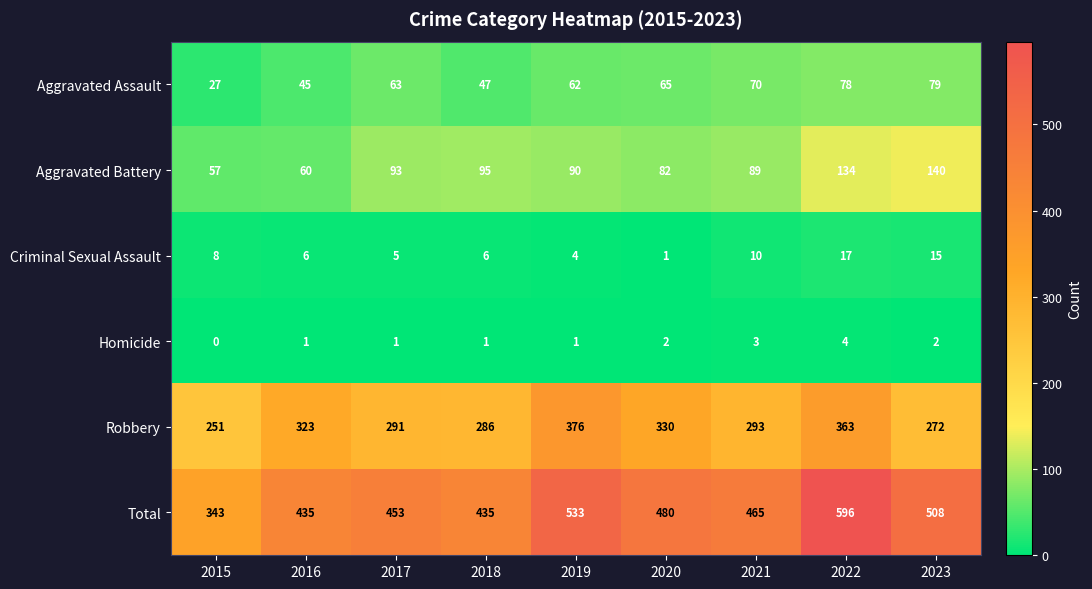

The Total series shows 533 at 2019. True or false?

True